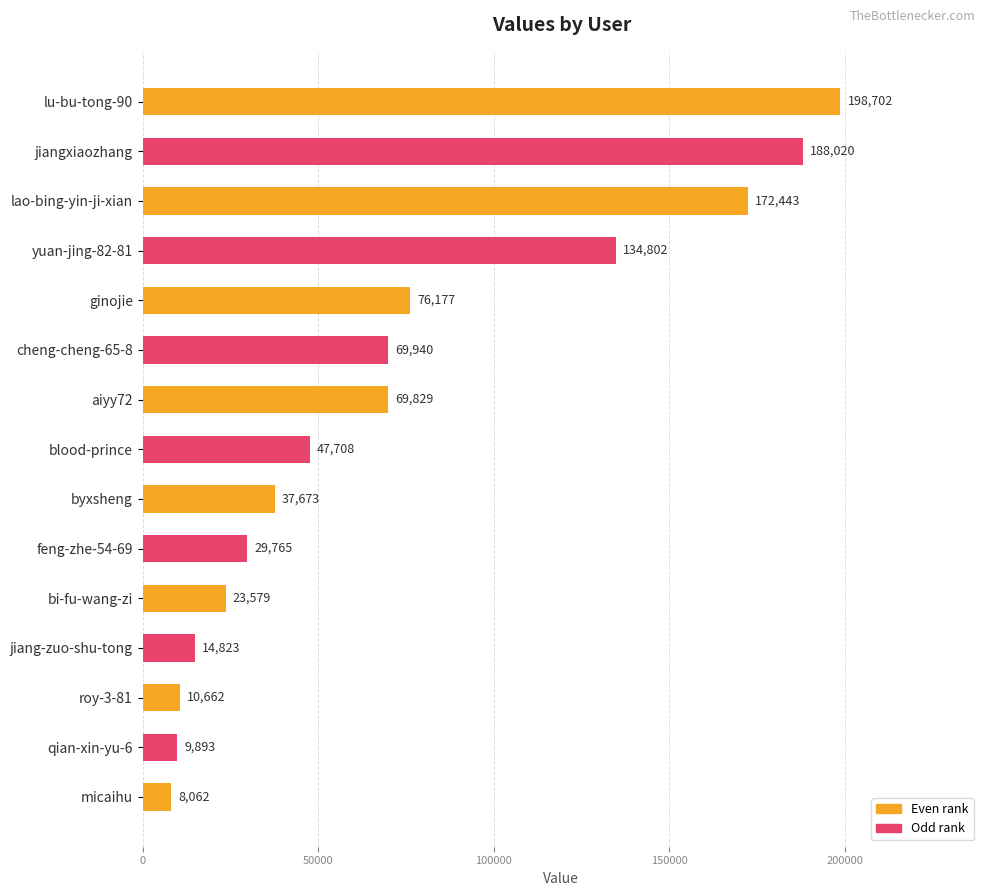

What is the value of the 12th bar from the top?

14823